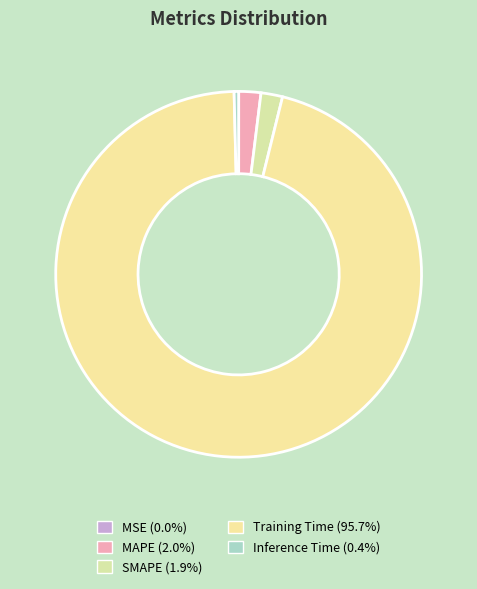

To the nearest percent, what portion does MAPE represent?

2%